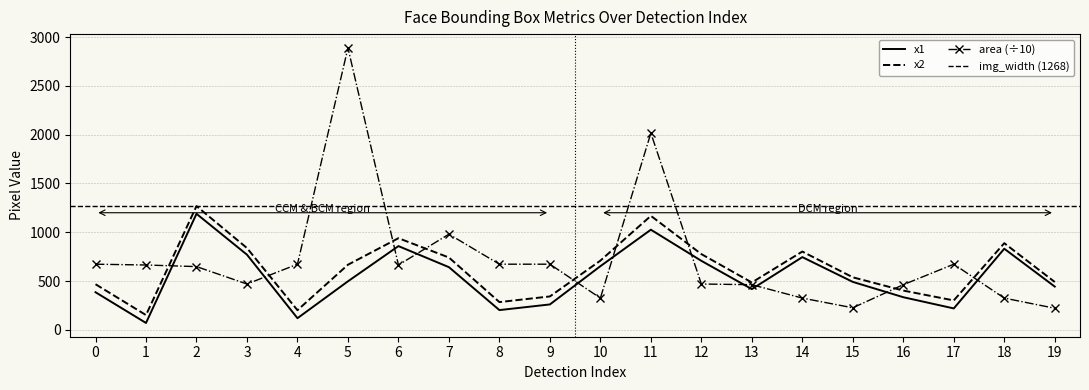

Where is the first local minimum for x1?

1